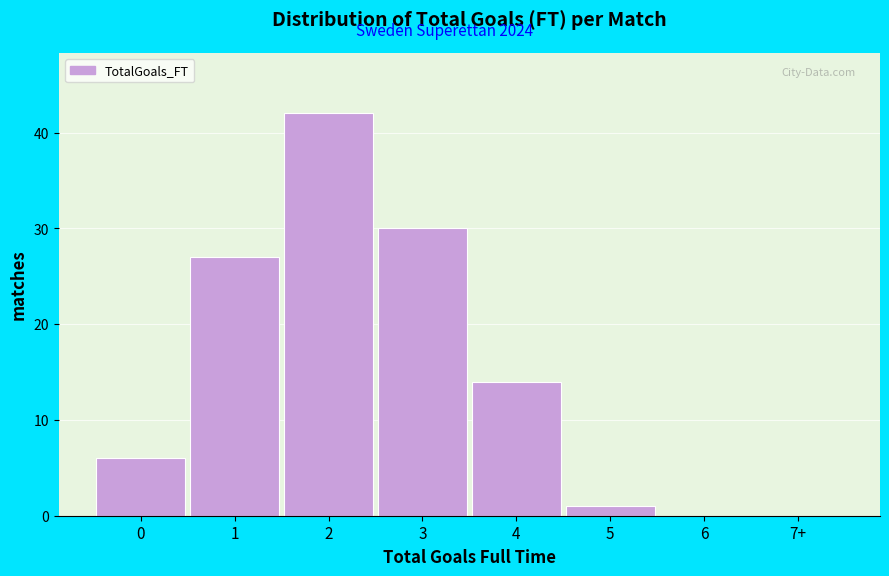

Reading left to right, list all the values displayed in this chart.

0=6	1=27	2=42	3=30	4=14	5=1	6=0	7+=0